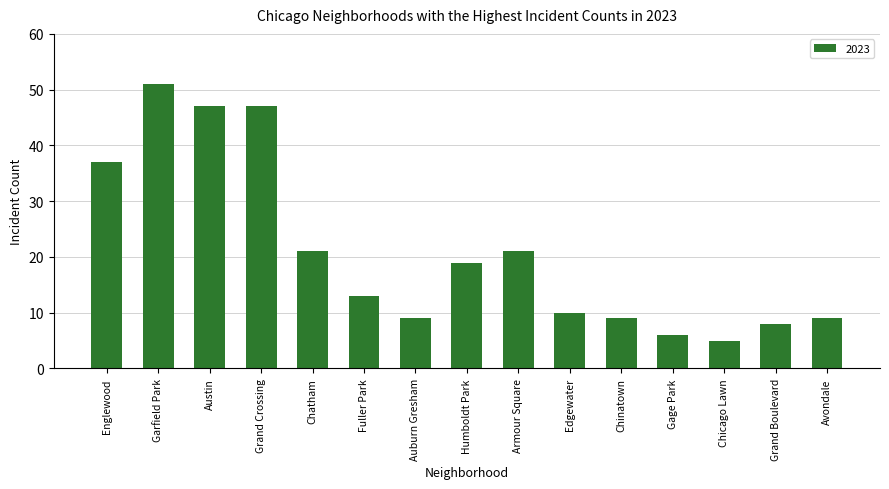

The value at Gage Park is 6. True or false?

True